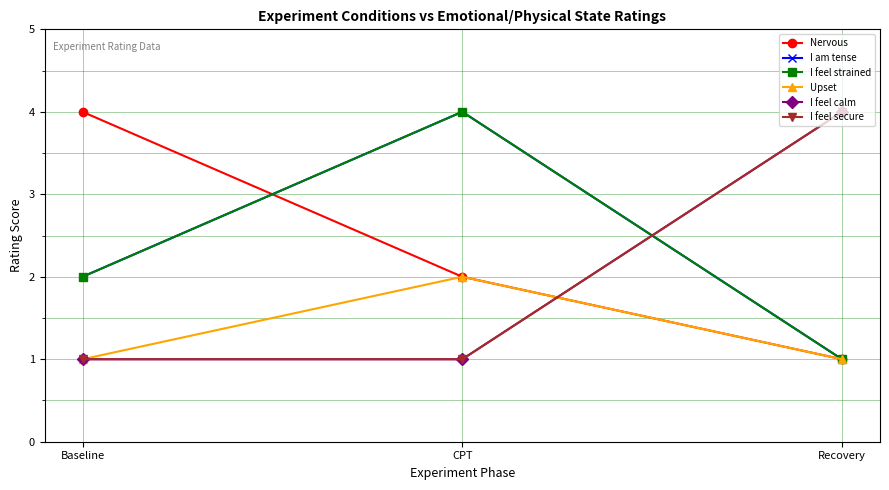

Reading left to right, what are all the values shown in this chart?

Nervous: 4	2	1
I am tense: 2	4	1
I feel strained: 2	4	1
Upset: 1	2	1
I feel calm: 1	1	4
I feel secure: 1	1	4